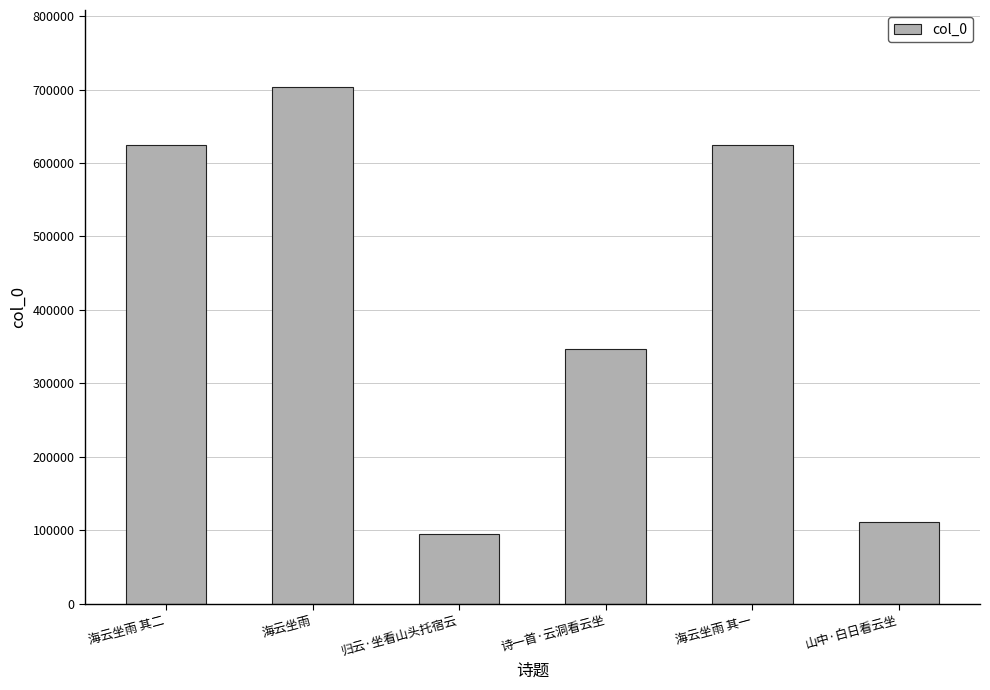

What is the label of the 1st bar from the right?

山中·白日看云坐